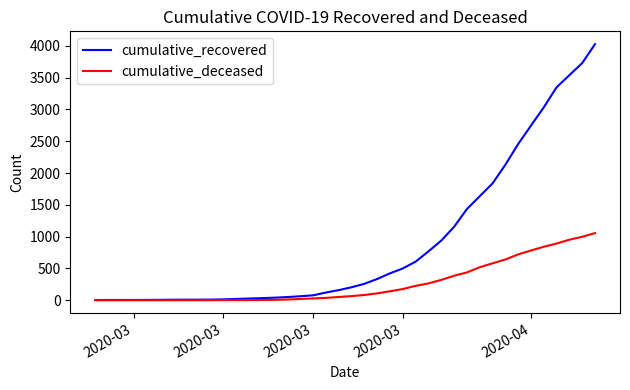

How many categories are shown in the chart?

40